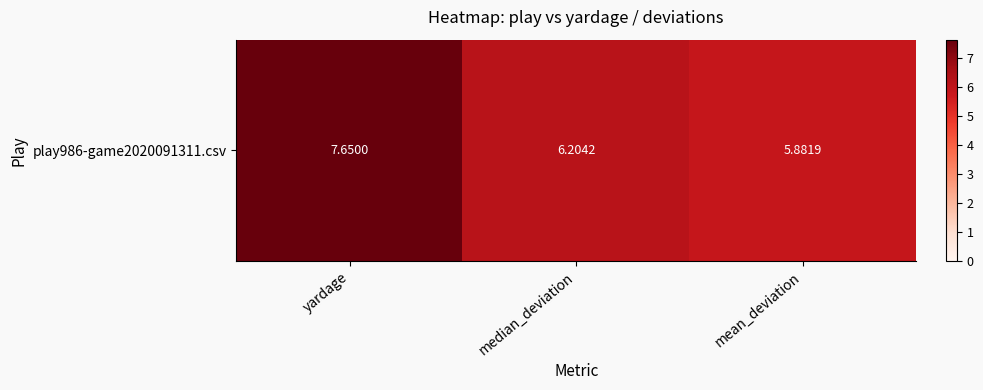

Which has a higher value, mean_deviation or median_deviation?

median_deviation